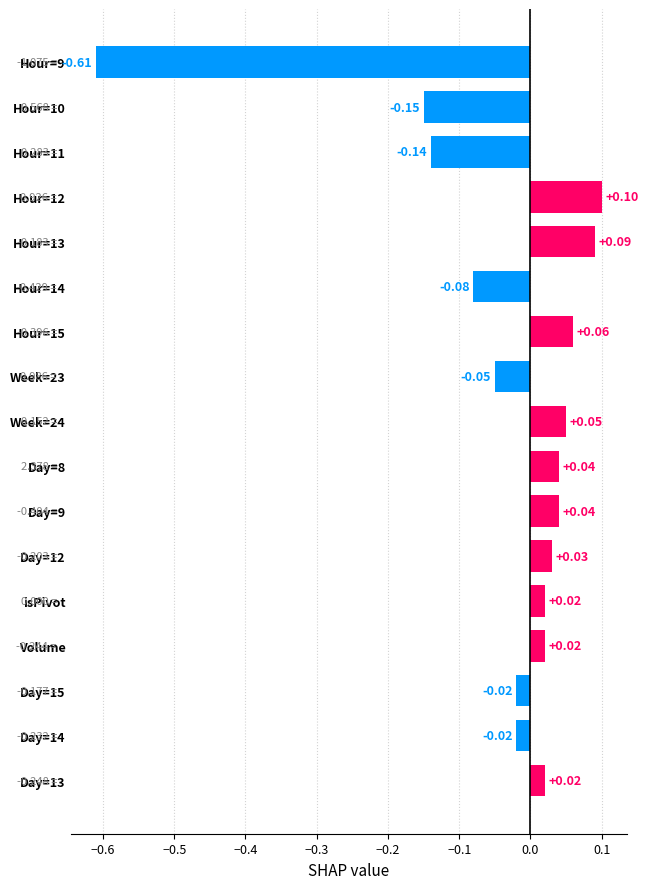

What is the difference between the maximum and minimum values?

0.7